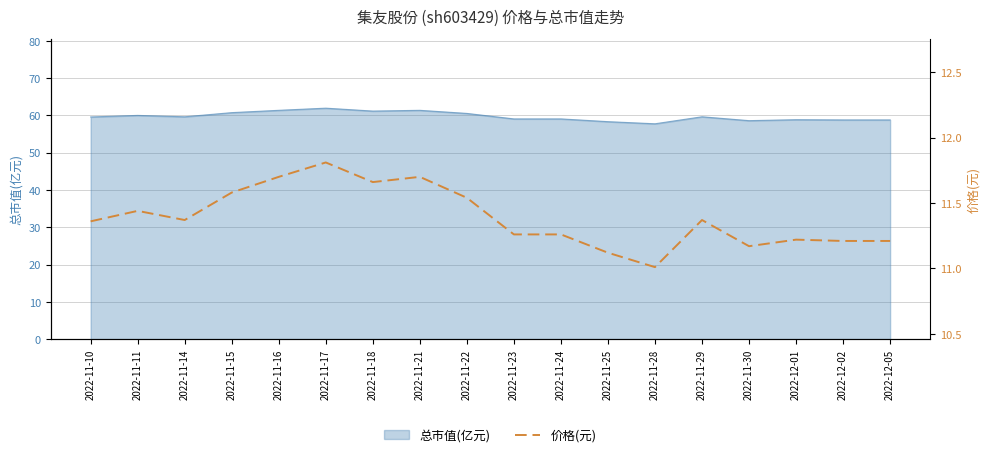

What is the minimum value shown in the chart?

11.0